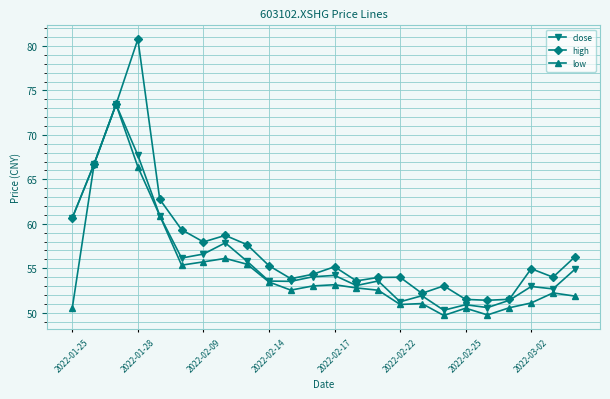

Count the number of data series in this chart.

3